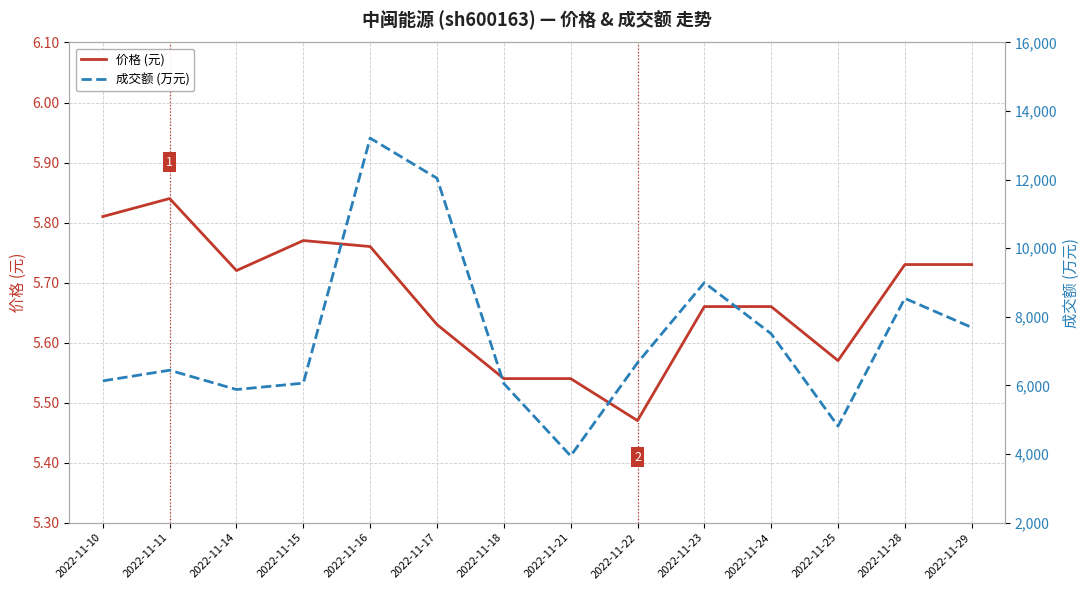

True or false: 成交额 (万元) and 价格 (元) intersect in this chart.

False